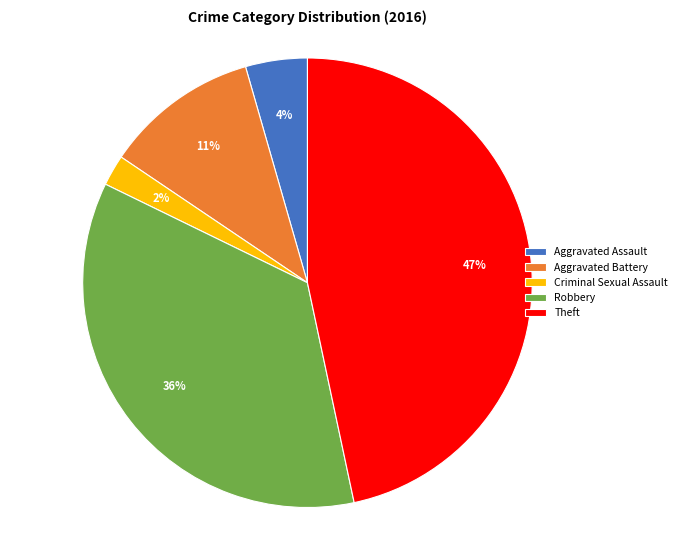

The Theft slice represents 53% of the pie. True or false?

False